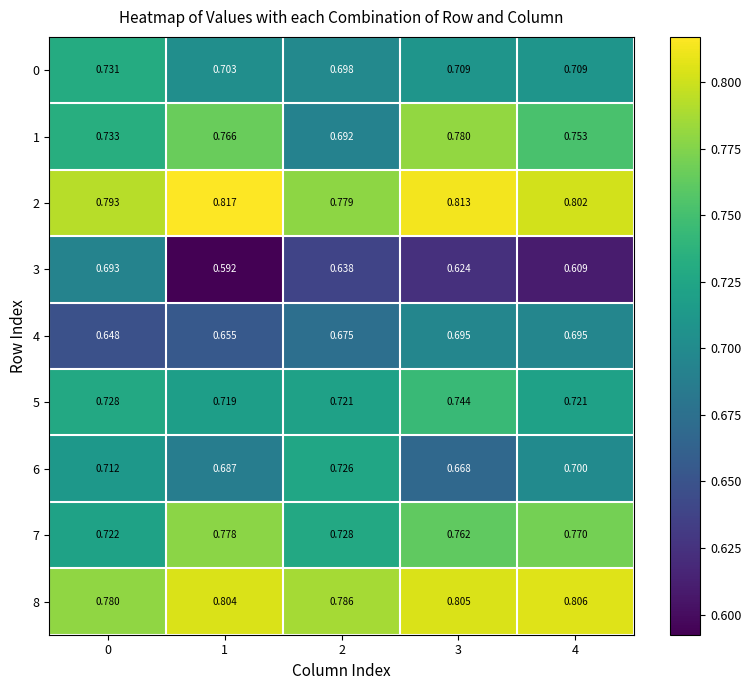

Is the value of 0 at 0 greater than the value of 5 at 0?

Yes